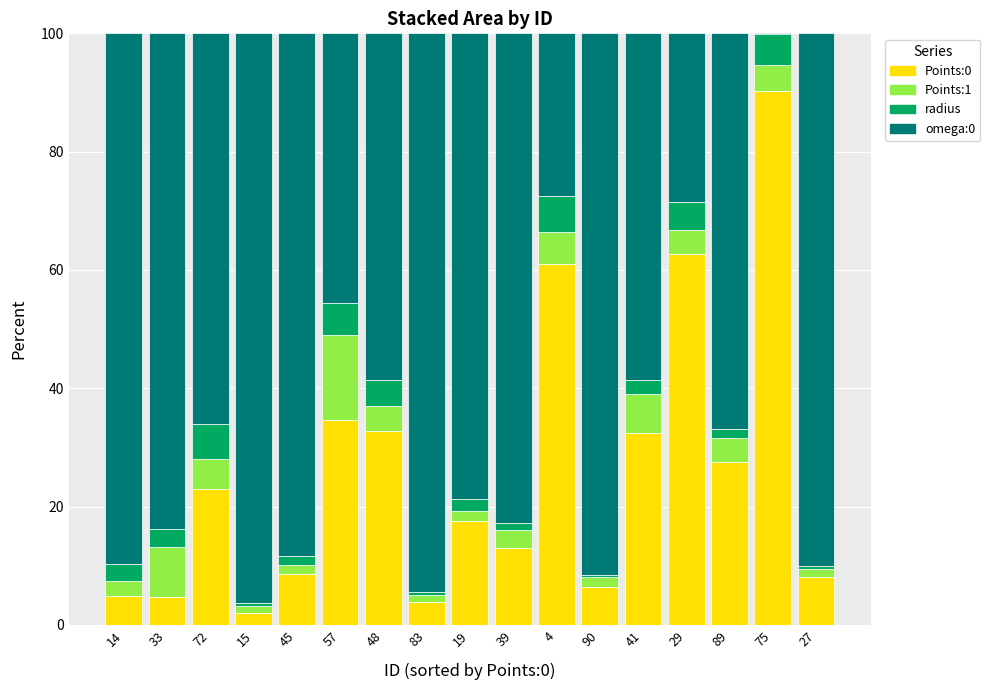

Is it true that Points:0 equals 34.6 at 57?

True